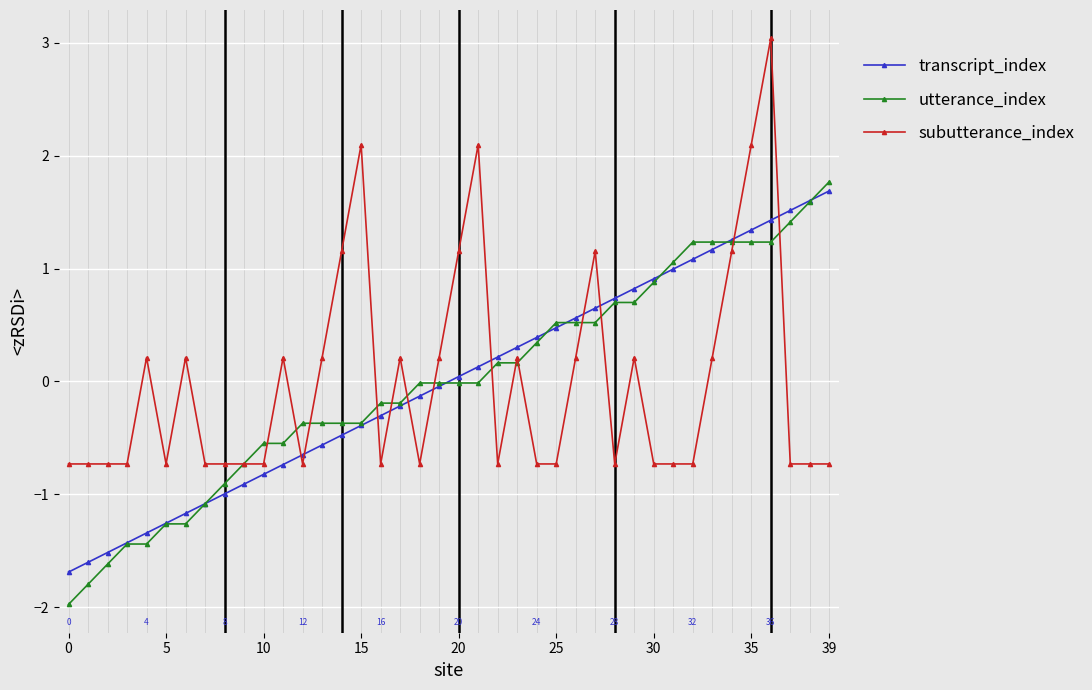

List the series in order of their peak value, highest first.

subutterance_index, utterance_index, transcript_index